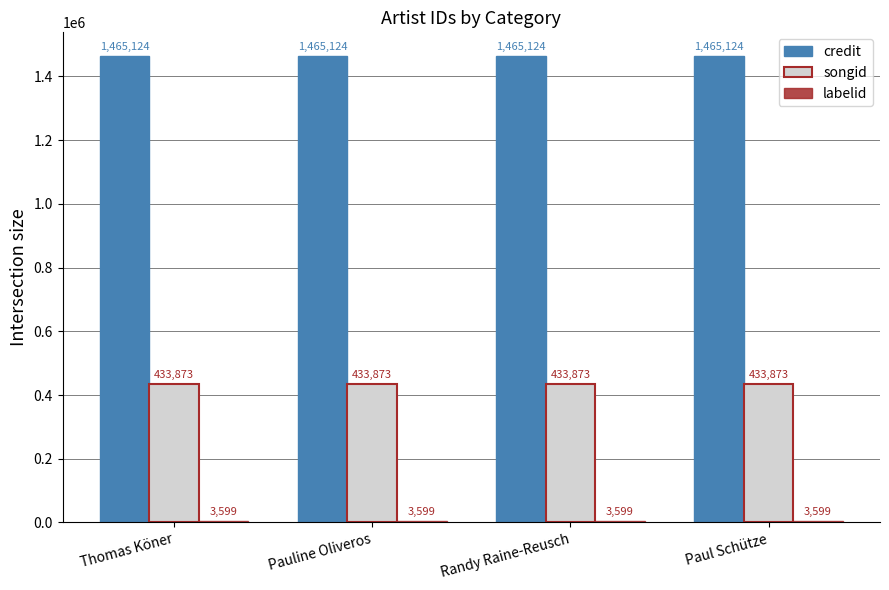

What is the approximate value of credit at Paul Schütze?

1465124